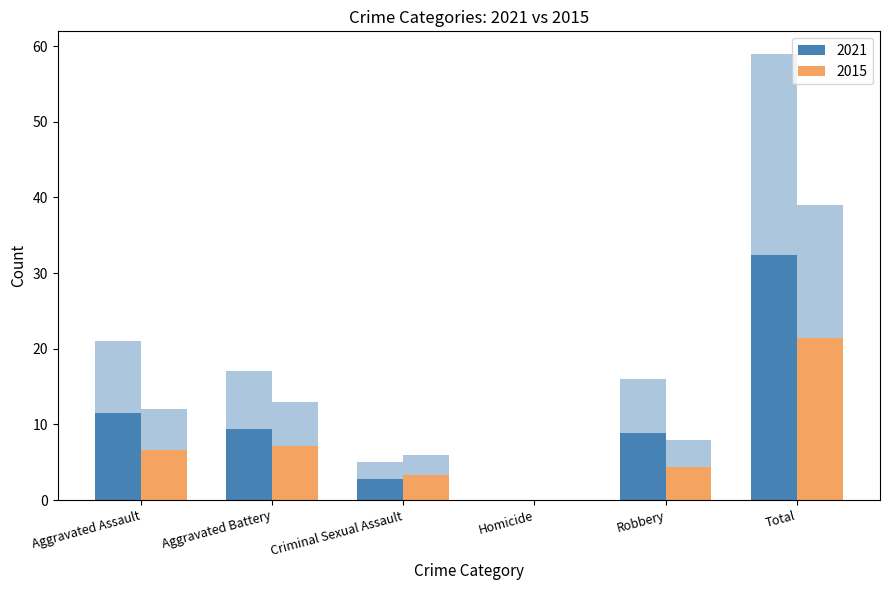

How many data points does each series have?

6